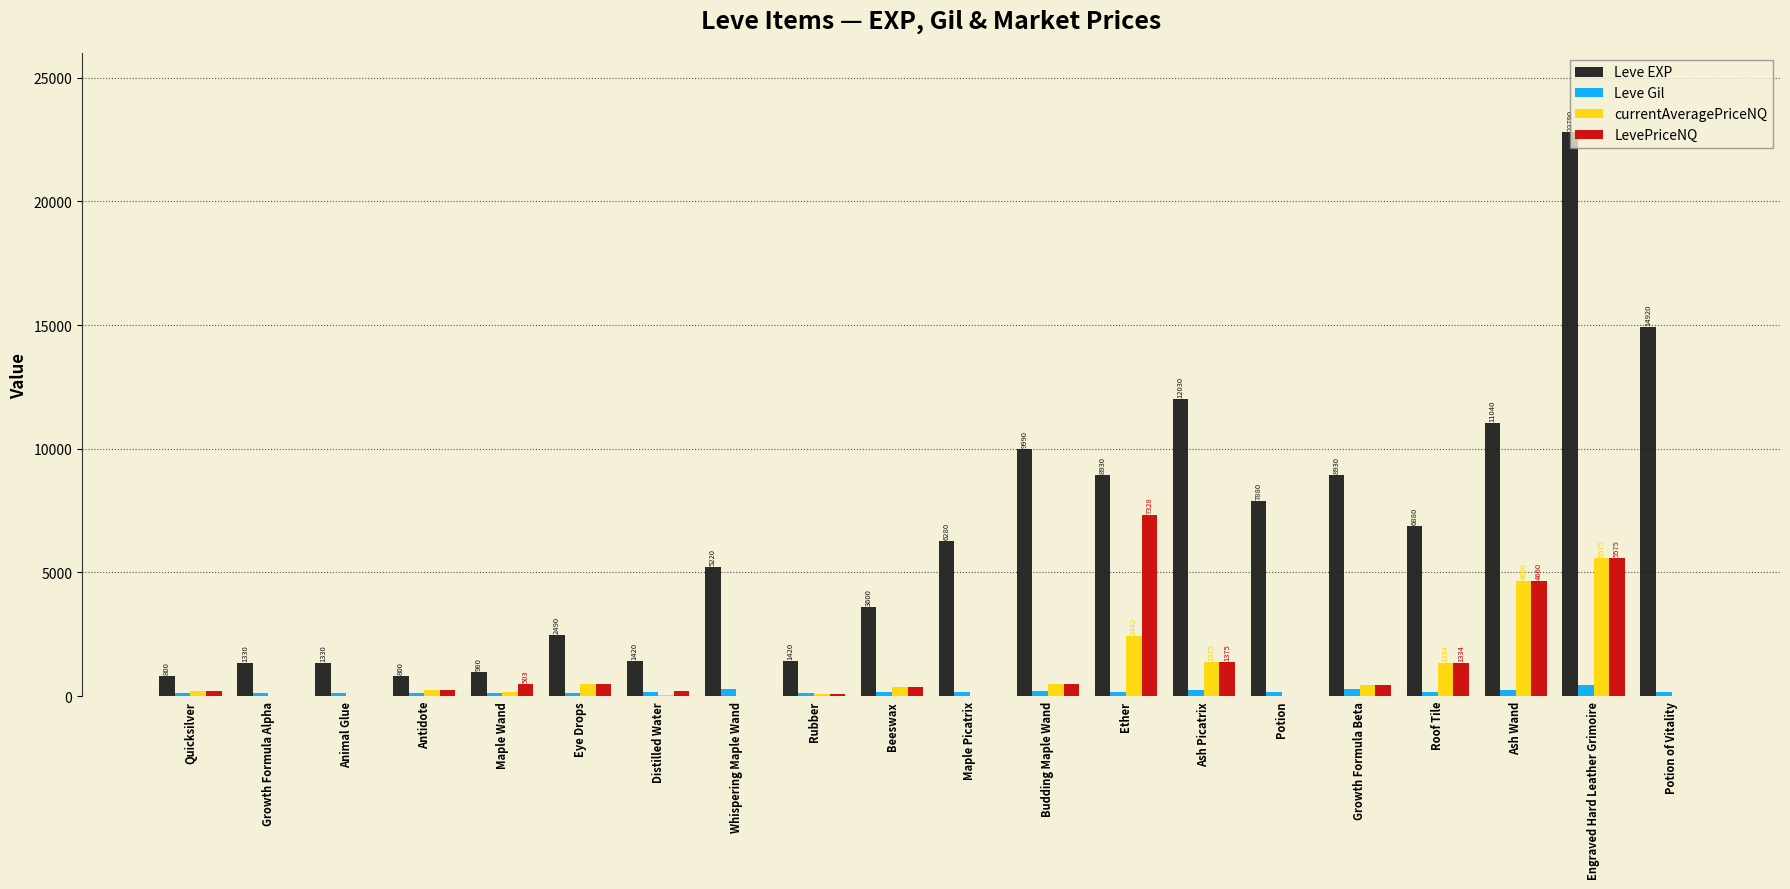

Where does the LevePriceNQ series first go above 350?

Maple Wand